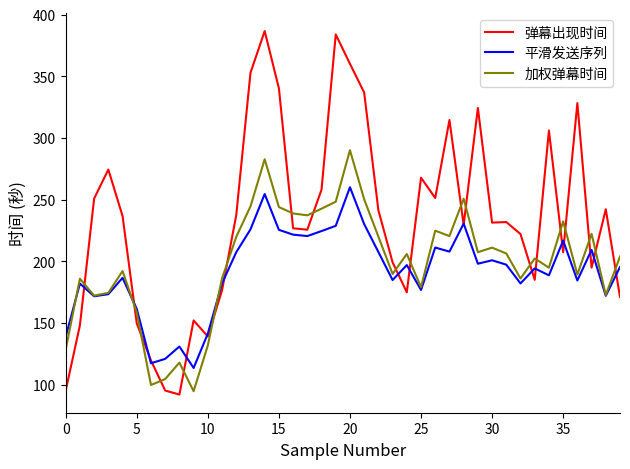

True or false: 弹幕出现时间 and 加权弹幕时间 intersect in this chart.

True